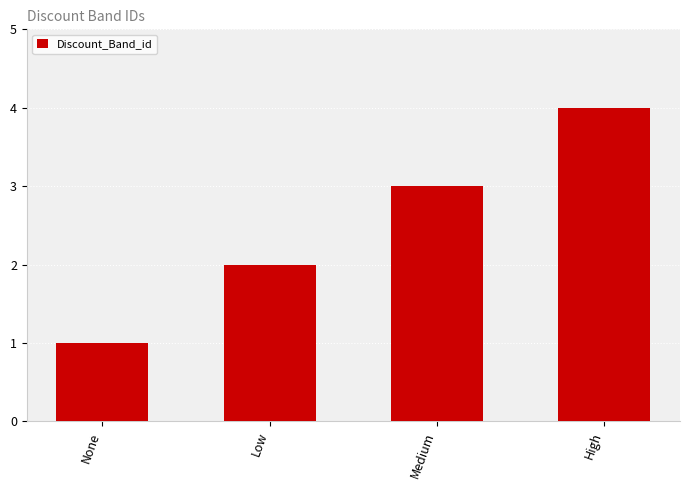

What is the difference between the maximum and minimum values?

3